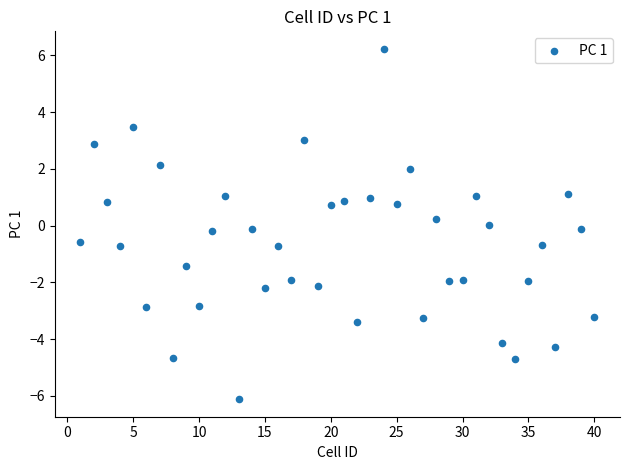

What is the range of Y values (max minus min)?

12.3